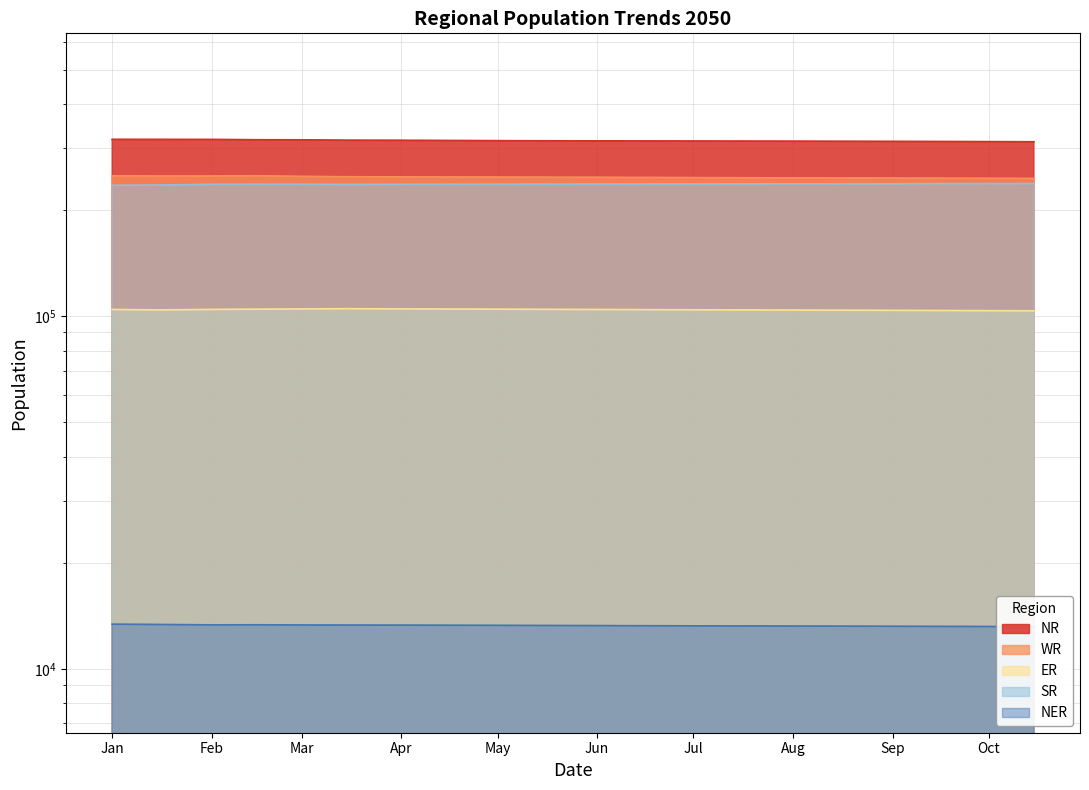

The value of WR at 2050-10-15 is 126991.4. True or false?

False